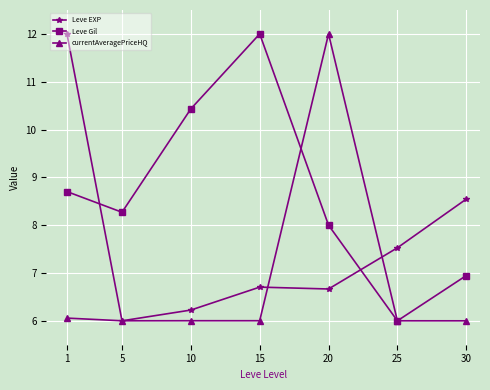

What are all the series names shown in the legend?

Leve EXP, Leve Gil, currentAveragePriceHQ